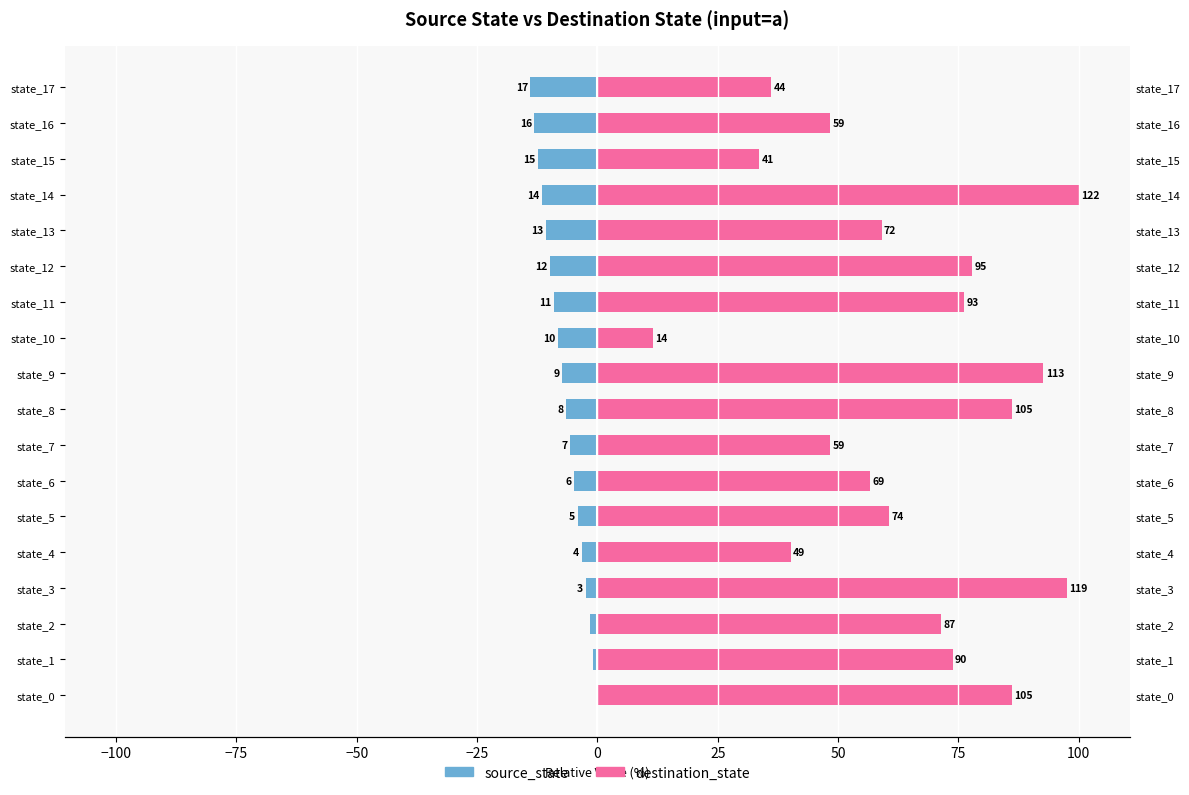

Rank the series by their average value, from lowest to highest.

source_state, destination_state